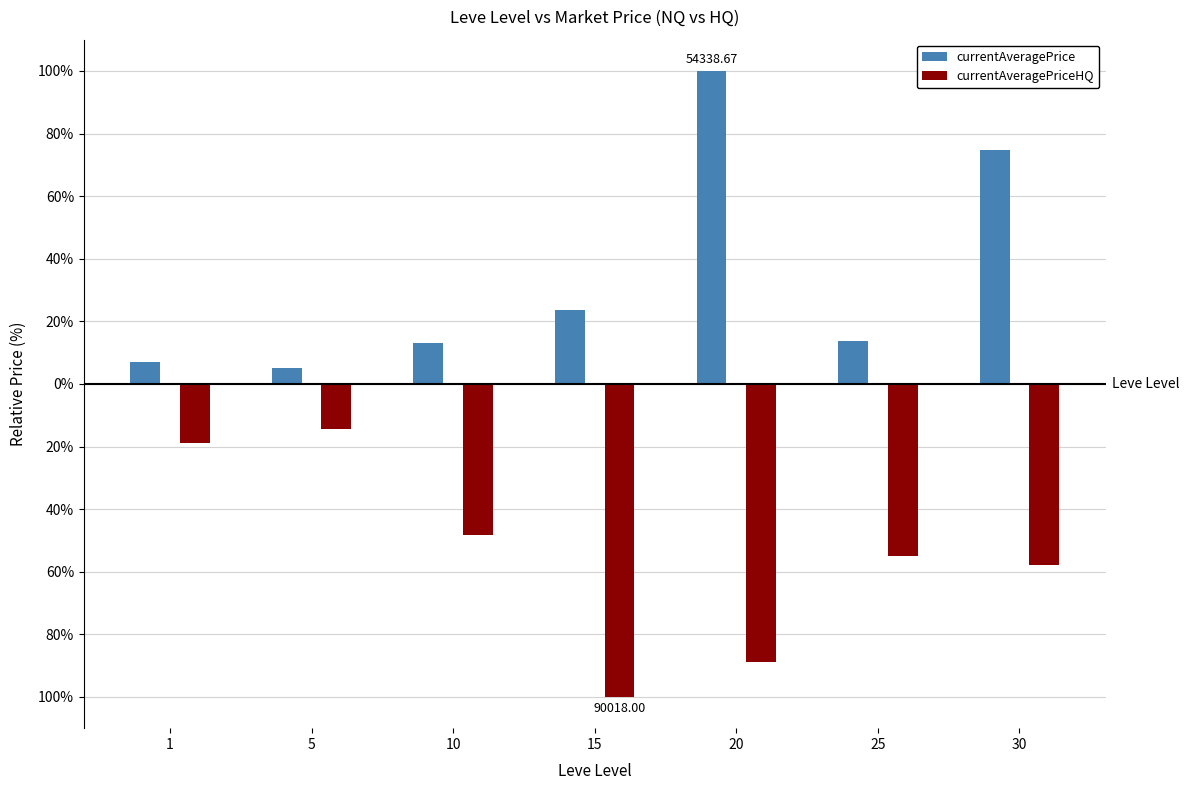

What are all the series names shown in the legend?

currentAveragePrice, currentAveragePriceHQ